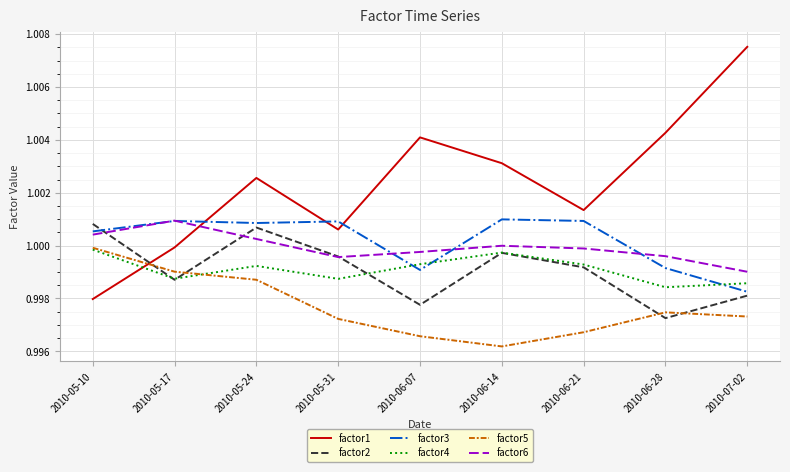

Rank the categories by factor1 value from lowest to highest.

2010-05-10, 2010-05-17, 2010-05-31, 2010-06-21, 2010-05-24, 2010-06-14, 2010-06-07, 2010-06-28, 2010-07-02